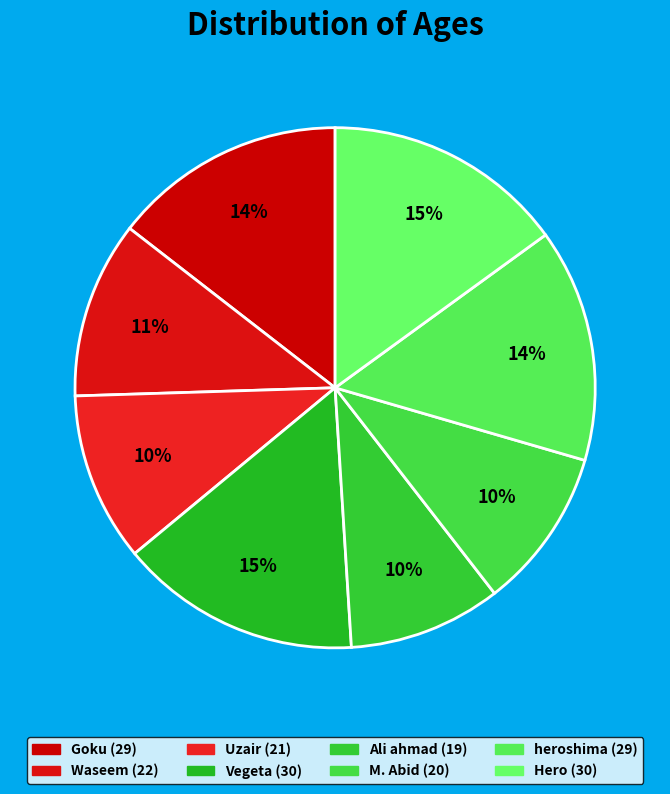

Is there any slice that represents more than half of the pie?

No